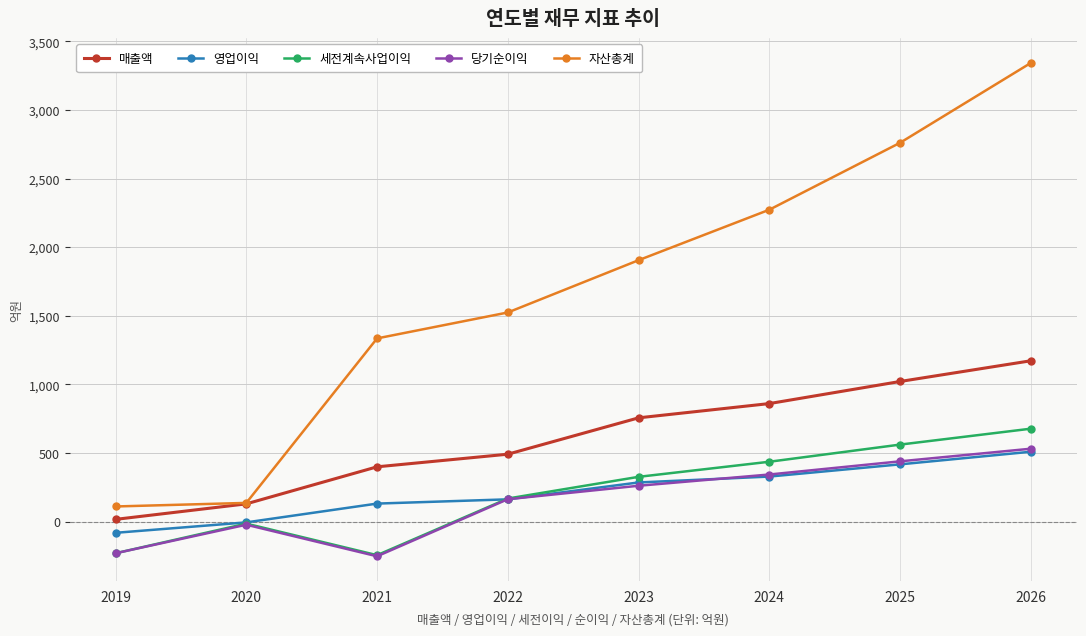

How many values in 당기순이익 are below zero?

3